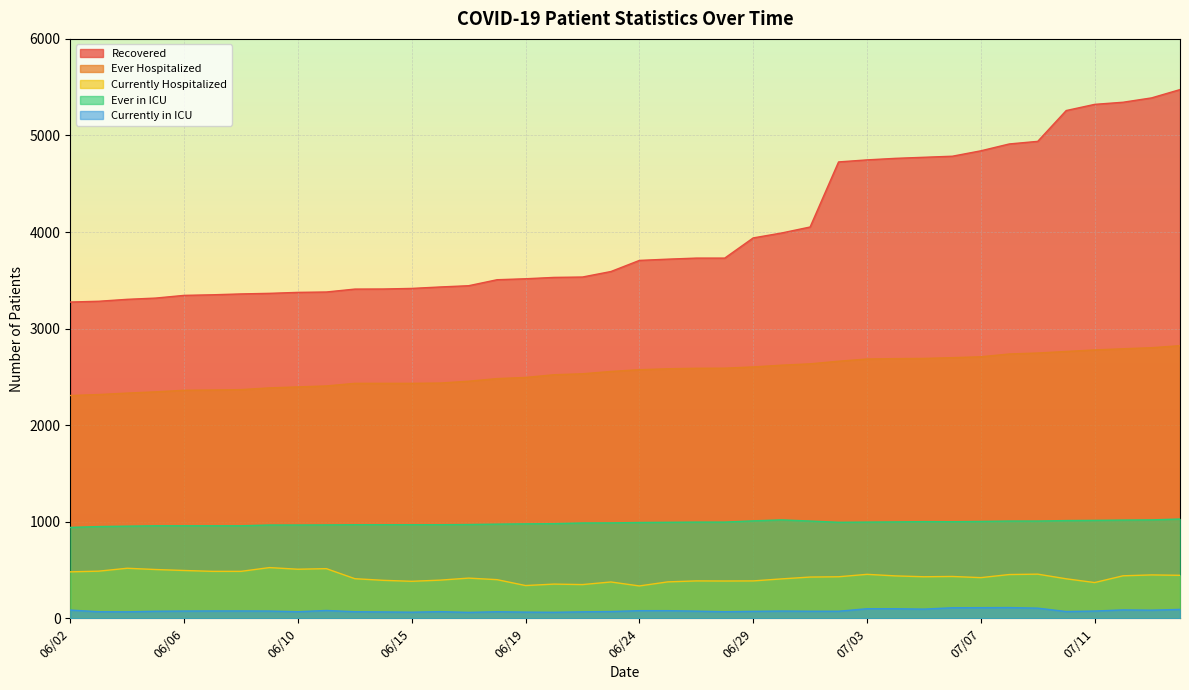

Reading left to right, transcribe all the data shown in this chart.

Recovered: 3275	3283	3303	3316	3344	3350	3359	3365	3375	3379	3409	3410	3416	3431	3444	3506	3516	3530	3534	3591	3706	3719	3730	3730	3939	3990	4052	4726	4747	4763	4774	4785	4841	4912	4939	5258	5322	5344	5389	5475
Ever Hospitalized: 2307	2317	2332	2345	2361	2364	2368	2386	2396	2406	2433	2433	2433	2436	2455	2482	2494	2522	2532	2556	2574	2584	2589	2590	2603	2621	2635	2662	2685	2689	2691	2699	2708	2737	2747	2763	2779	2791	2802	2823
Currently Hospitalized: 481	488	518	505	495	486	486	525	508	514	410	393	383	395	416	400	339	354	349	376	335	377	387	386	387	408	427	430	455	439	430	433	421	453	457	409	370	440	449	445
Ever in ICU: 941	950	954	958	958	958	958	966	966	967	969	969	969	969	971	975	978	980	987	988	992	994	996	996	1009	1019	1007	994	996	998	1001	1000	1003	1007	1007	1012	1014	1017	1019	1028
Currently in ICU: 85	68	67	73	75	76	76	75	68	81	68	66	63	69	61	68	64	62	67	70	79	79	74	68	72	75	73	73	99	99	95	109	110	111	105	70	75	87	84	92